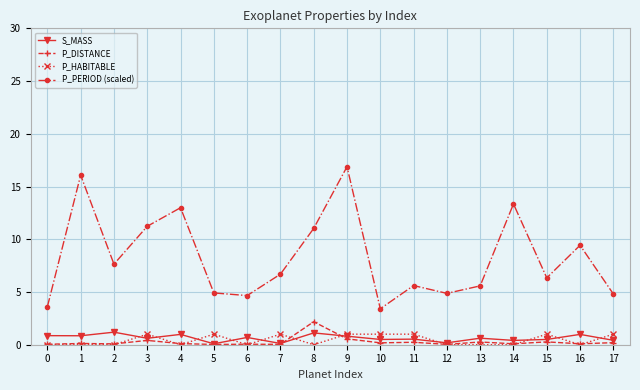

What are all the series names shown in the legend?

S_MASS, P_DISTANCE, P_HABITABLE, P_PERIOD (scaled)